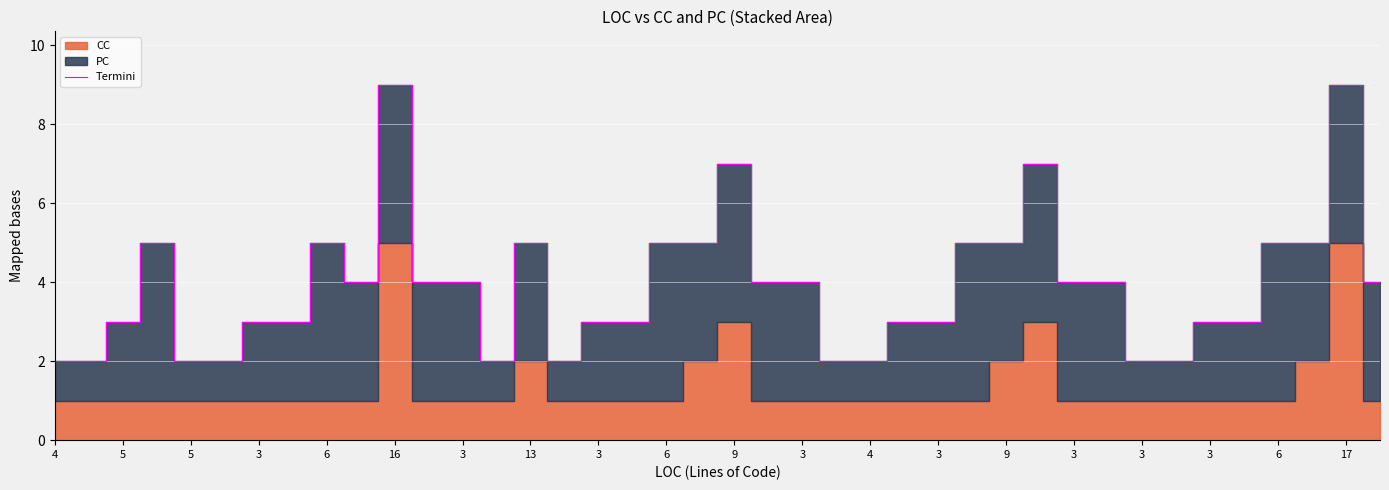

Is it true that the value at 6 is 1?

False